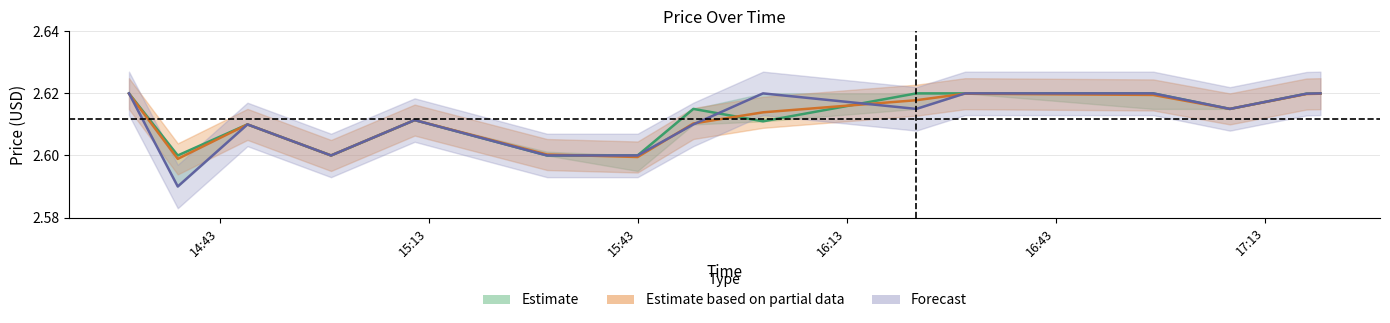

Is it true that open equals 4.4 at 2024-01-12 17:21?

False